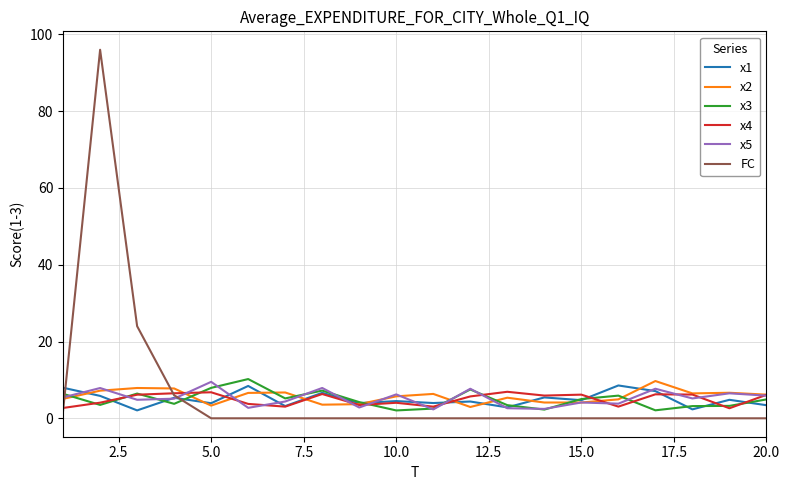

What is the maximum value for x2?

9.7